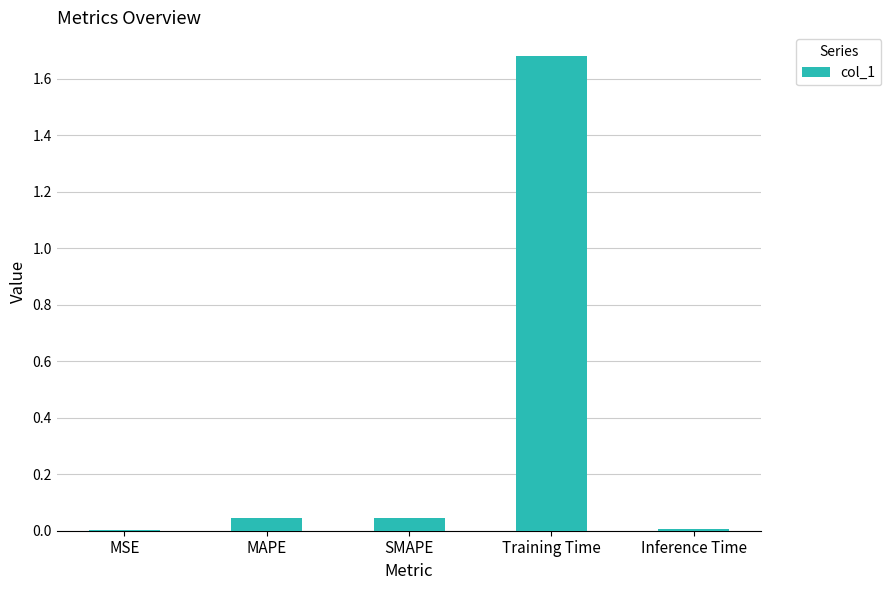

The value at SMAPE is 0.0. True or false?

True